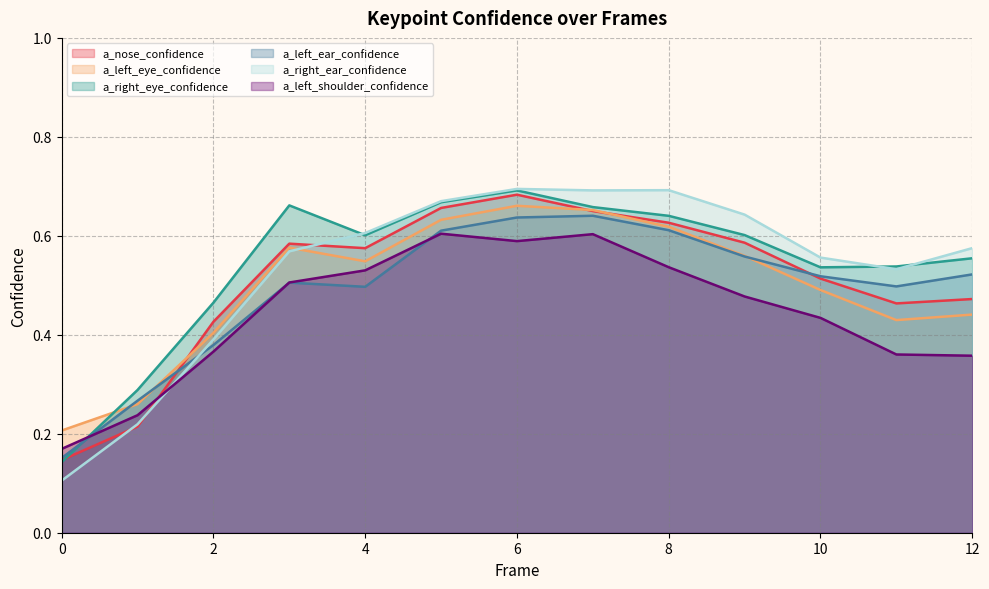

The a_right_ear_confidence series shows 0.5 at 11. True or false?

True